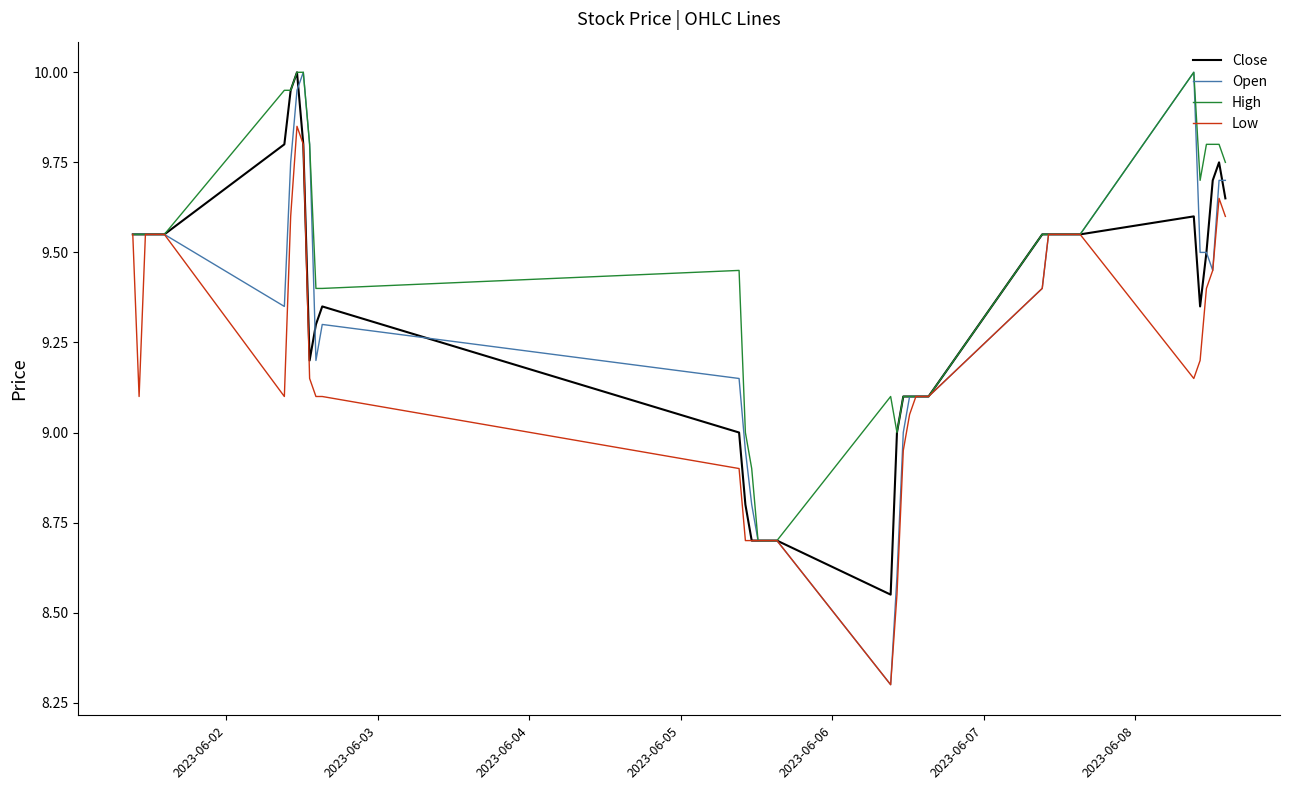

Which series has the largest total across all categories?

High